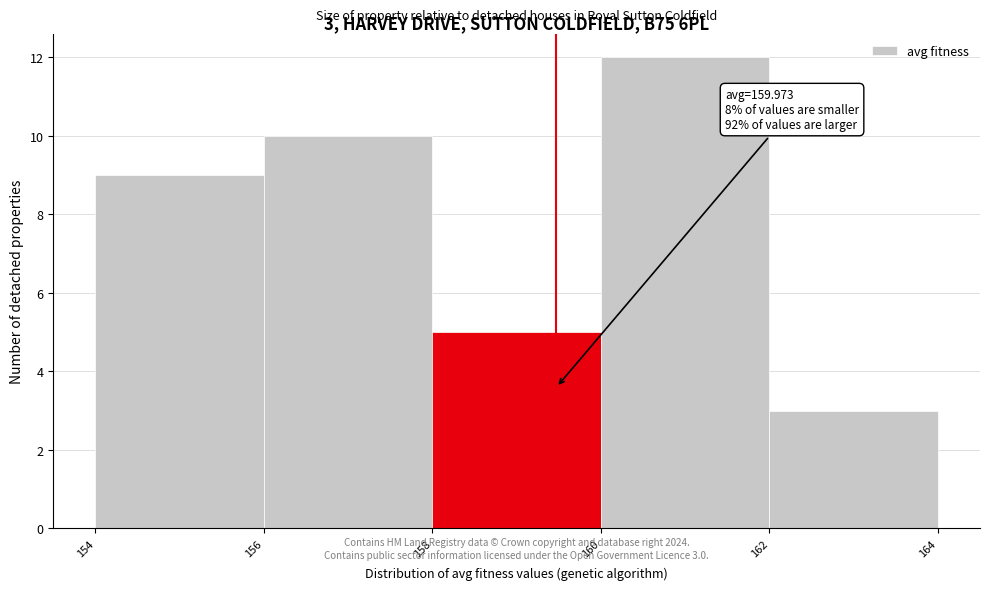

Reading right to left, what are all the values shown in this chart?

3	12	5	10	9